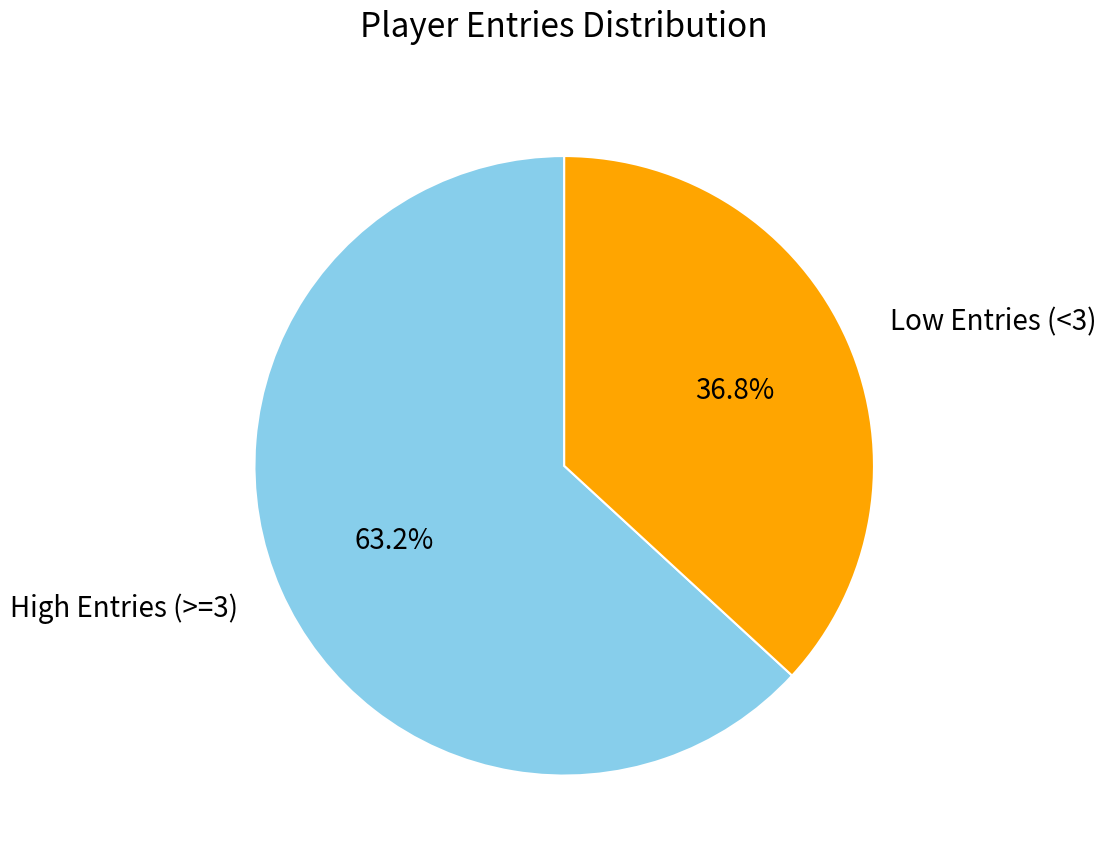

To the nearest percent, what is the average slice percentage?

50%